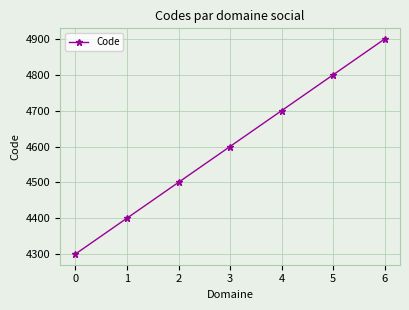

Count the number of categories in the chart.

7